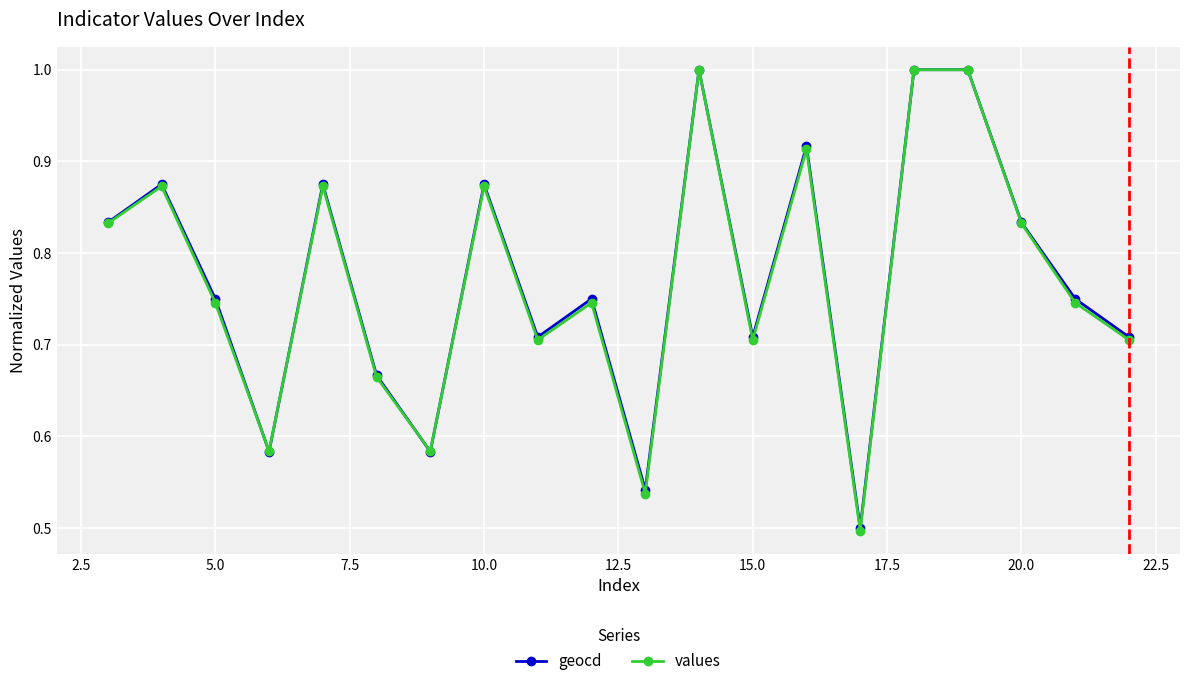

Which series has the widest spread of values?

values